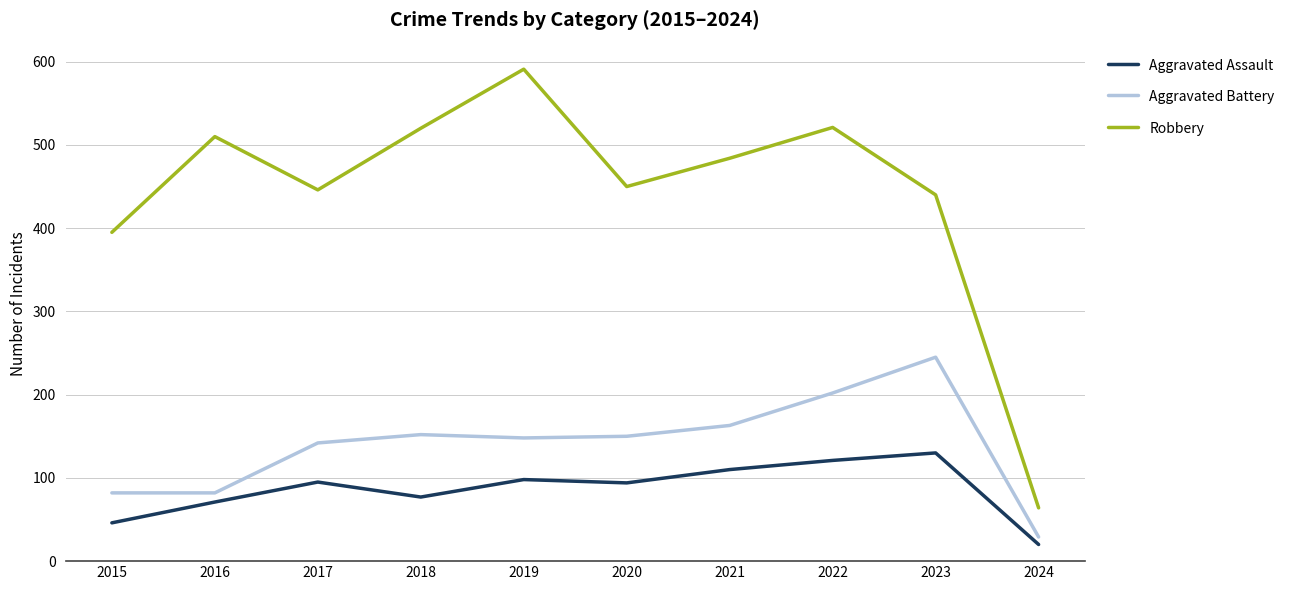

What is the difference between the Aggravated Assault values at 2024 and 2019?

78